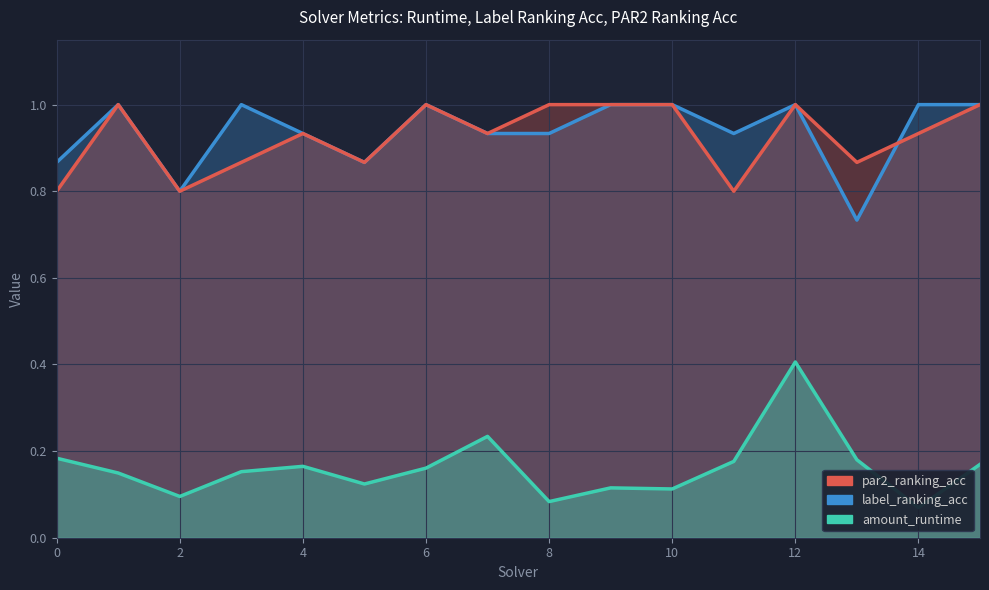

The label_ranking_acc series shows 1.7 at 9. True or false?

False